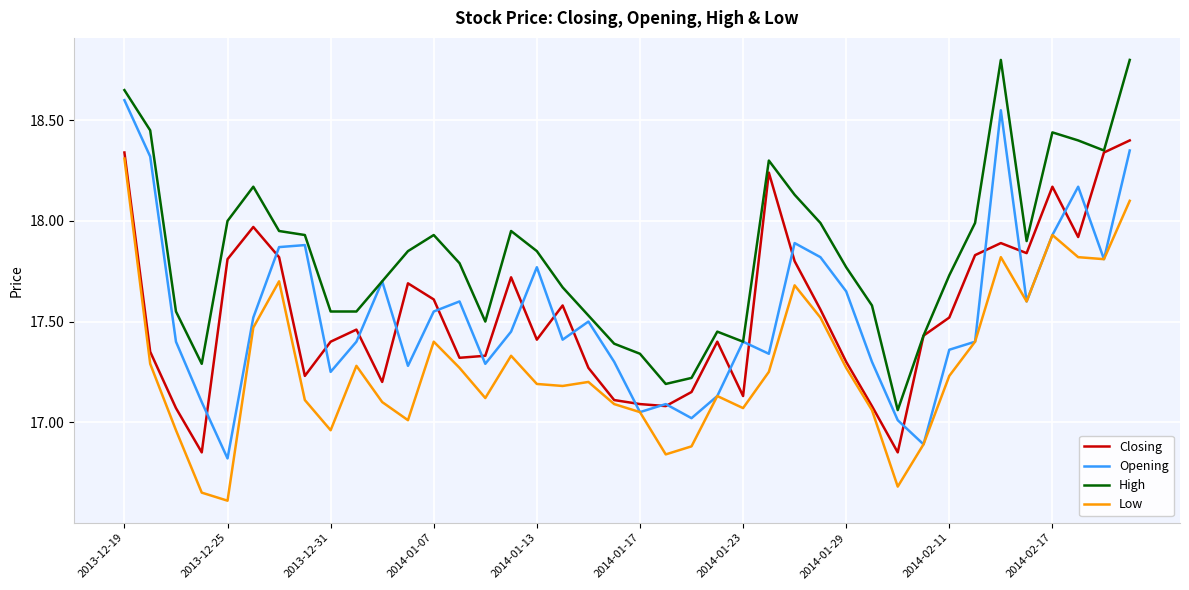

True or false: Low and High intersect in this chart.

False